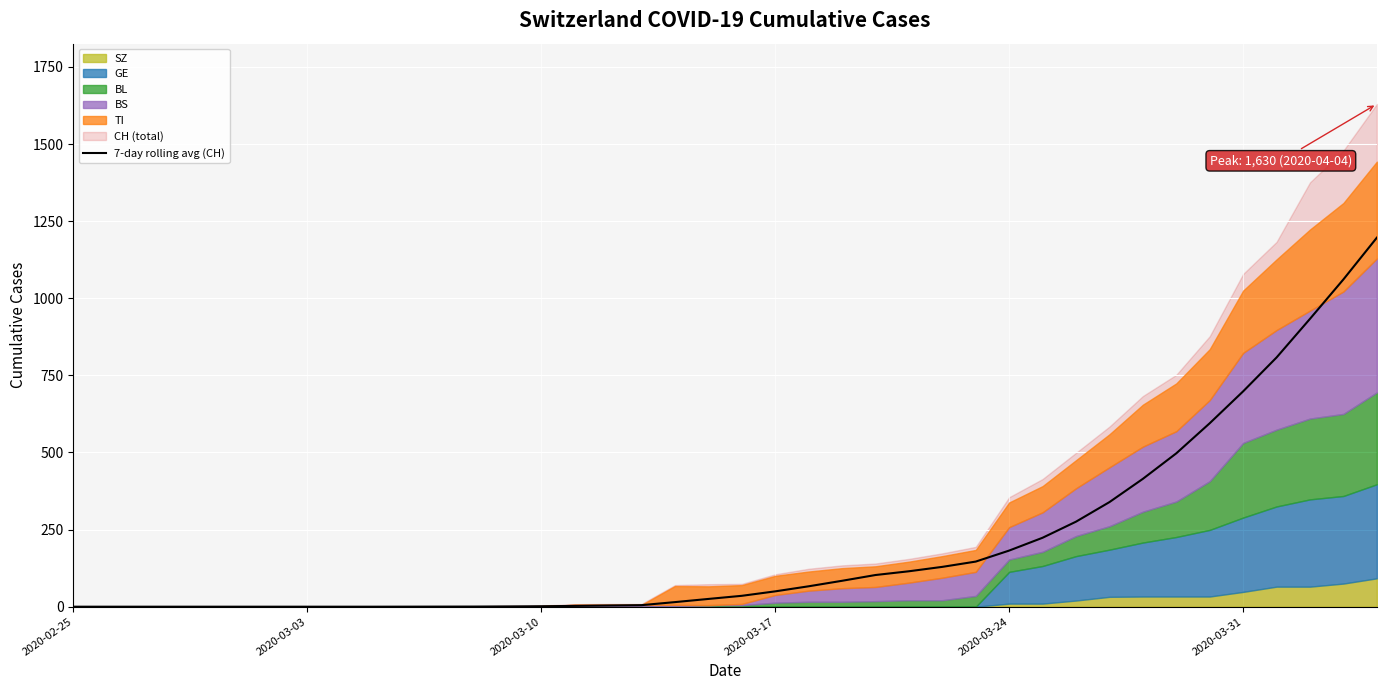

Reading right to left, what are all the values shown in this chart?

1196.6	1061.3	933.4	808.1	698.3	594.9	497.3	414.6	339.1	275.7	223.6	182.0	146.3	129.1	114.9	102.7	84.0	66.1	49.7	35.3	25.1	14.9	5.0	3.9	2.6	1.4	0.9	0.4	0.3	0.1	0.0	0.0	0.0	0.0	0.0	0.0	0.0	0.0	0.0	0.0